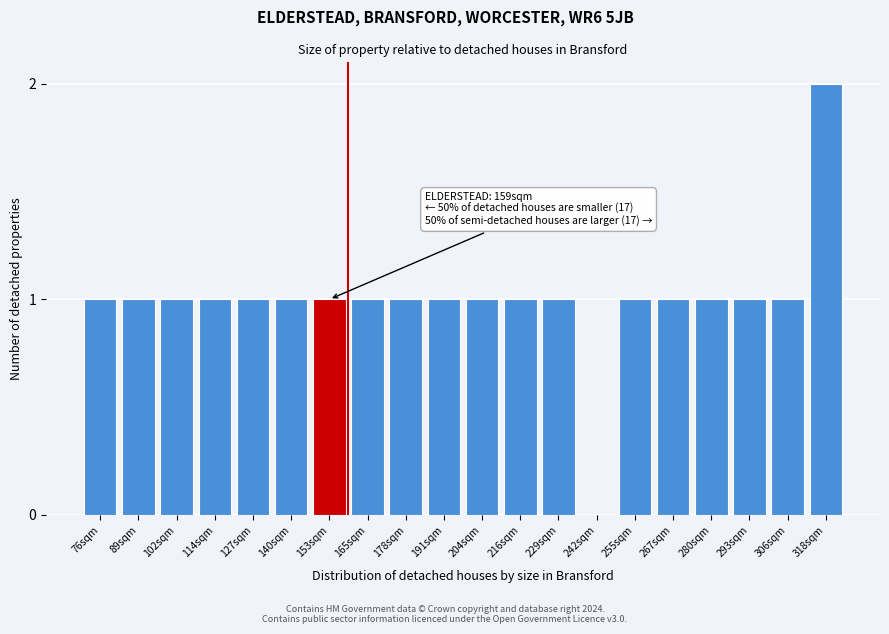

Reading right to left, transcribe all the data shown in this chart.

318sqm=2	306sqm=1	293sqm=1	280sqm=1	267sqm=1	255sqm=1	242sqm=0	229sqm=1	216sqm=1	204sqm=1	191sqm=1	178sqm=1	165sqm=1	153sqm=1	140sqm=1	127sqm=1	114sqm=1	102sqm=1	89sqm=1	76sqm=1